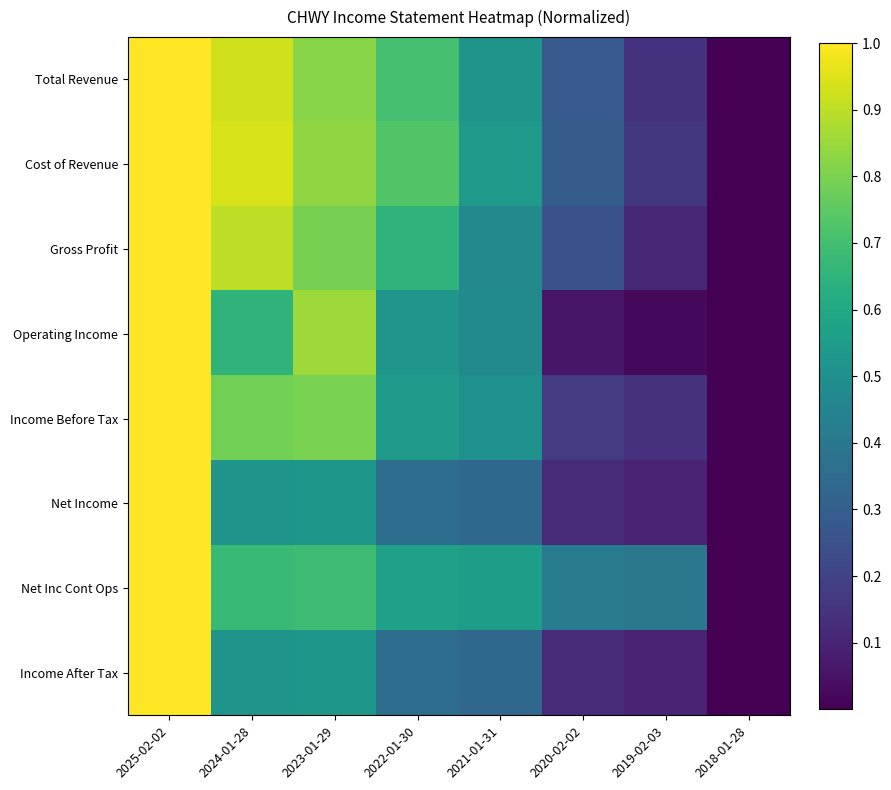

At which category is the sum across all series the highest?

2025-02-02